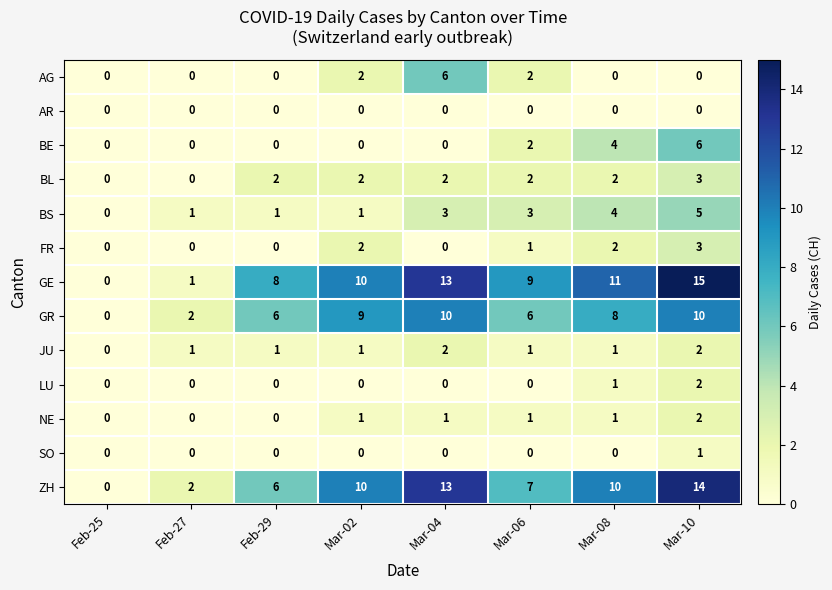

Which series has the widest spread of values?

GE